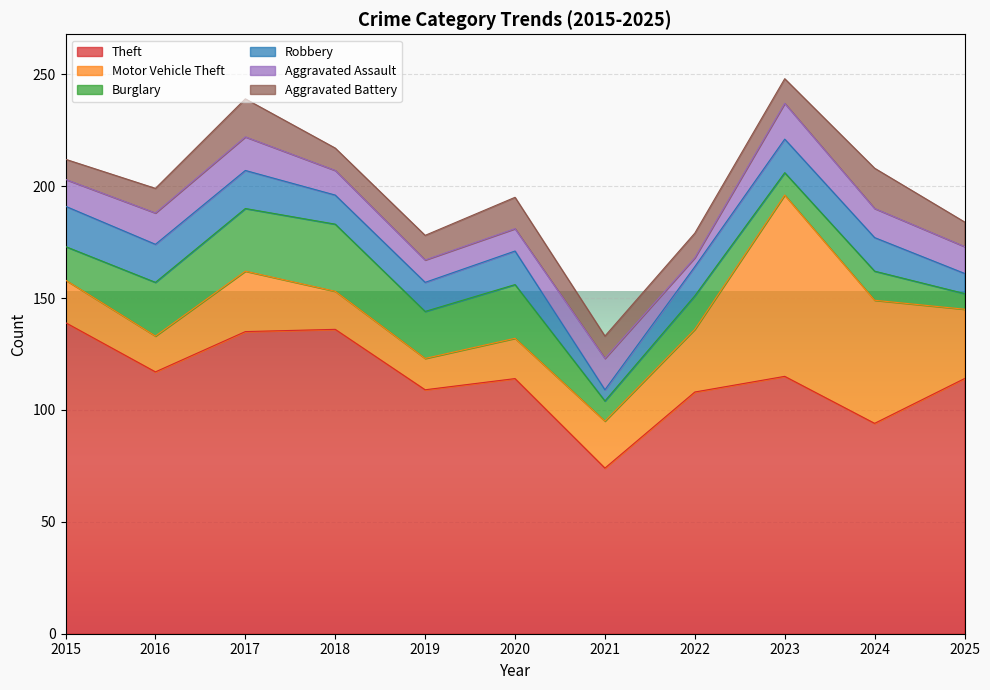

How many lines are shown in the chart?

6